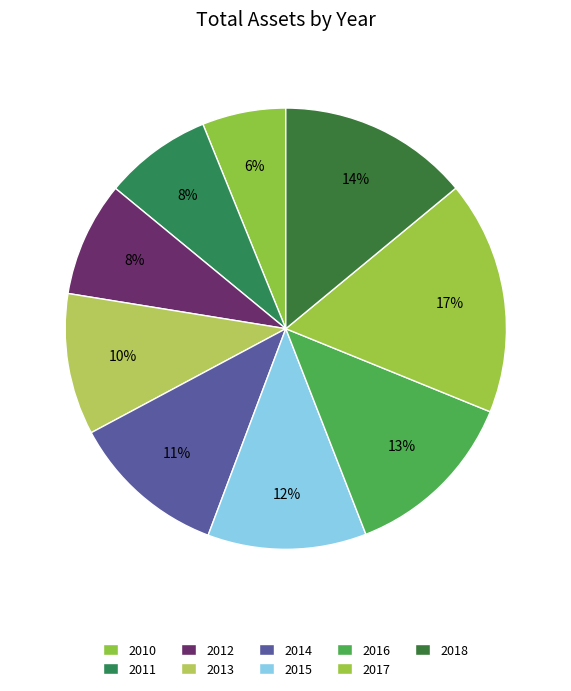

What is the largest slice in the pie chart?

2017